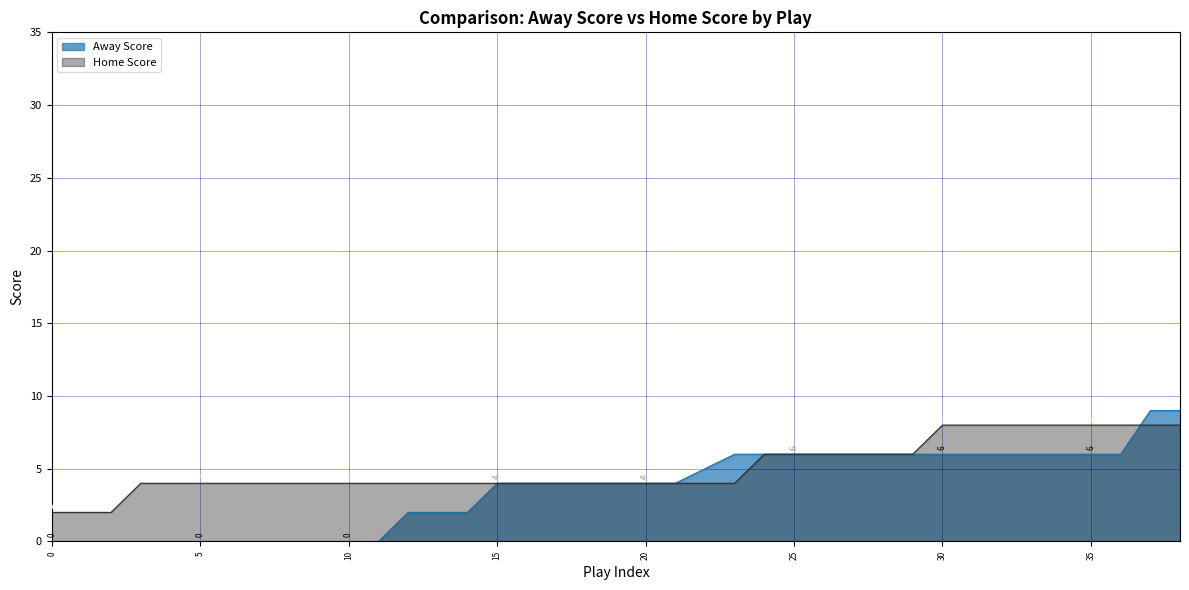

How many Home Score values are between 4 and 6?

27